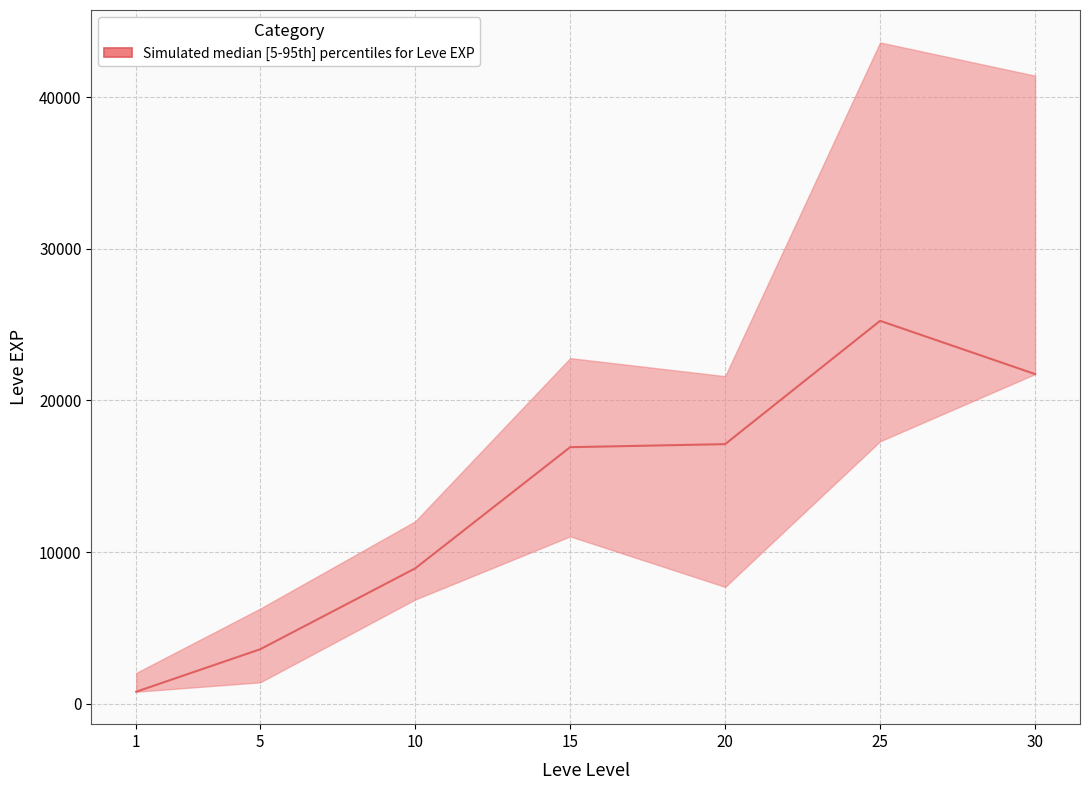

What is the greatest value displayed?

25250